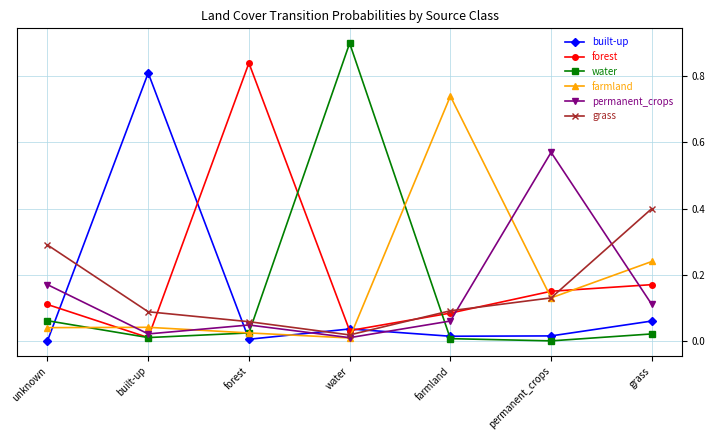

How many times do grass and permanent_crops cross each other?

2